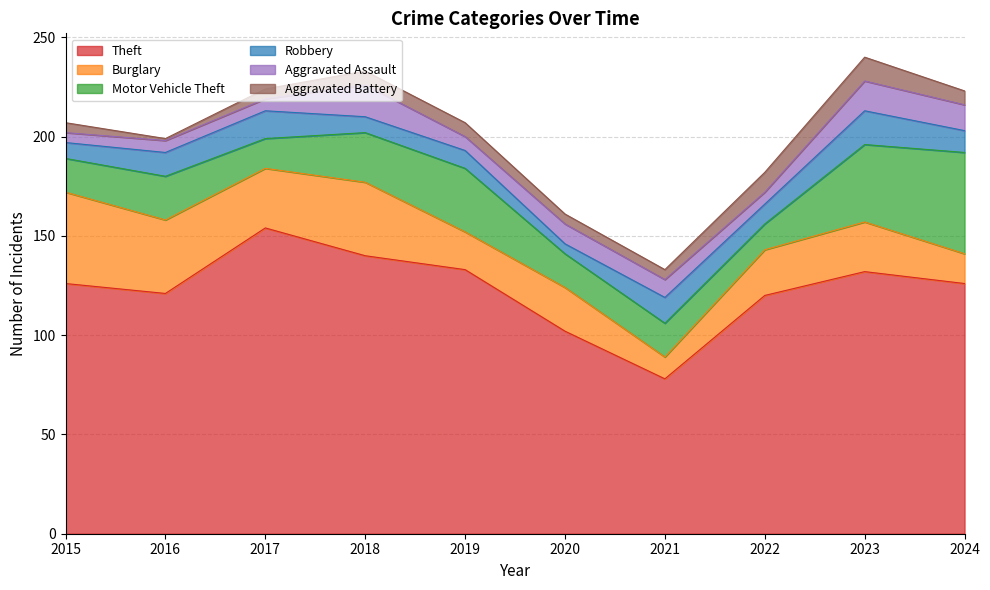

Reading right to left, list all the values displayed in this chart.

Theft: 2024=126	2023=132	2022=120	2021=78	2020=102	2019=133	2018=140	2017=154	2016=121	2015=126
Burglary: 2024=15	2023=25	2022=23	2021=11	2020=22	2019=19	2018=37	2017=30	2016=37	2015=46
Motor Vehicle Theft: 2024=51	2023=39	2022=13	2021=17	2020=17	2019=32	2018=25	2017=15	2016=22	2015=17
Robbery: 2024=11	2023=17	2022=10	2021=13	2020=5	2019=9	2018=8	2017=14	2016=12	2015=8
Aggravated Assault: 2024=13	2023=15	2022=6	2021=9	2020=10	2019=7	2018=16	2017=6	2016=6	2015=5
Aggravated Battery: 2024=7	2023=12	2022=10	2021=5	2020=5	2019=7	2018=7	2017=5	2016=1	2015=5